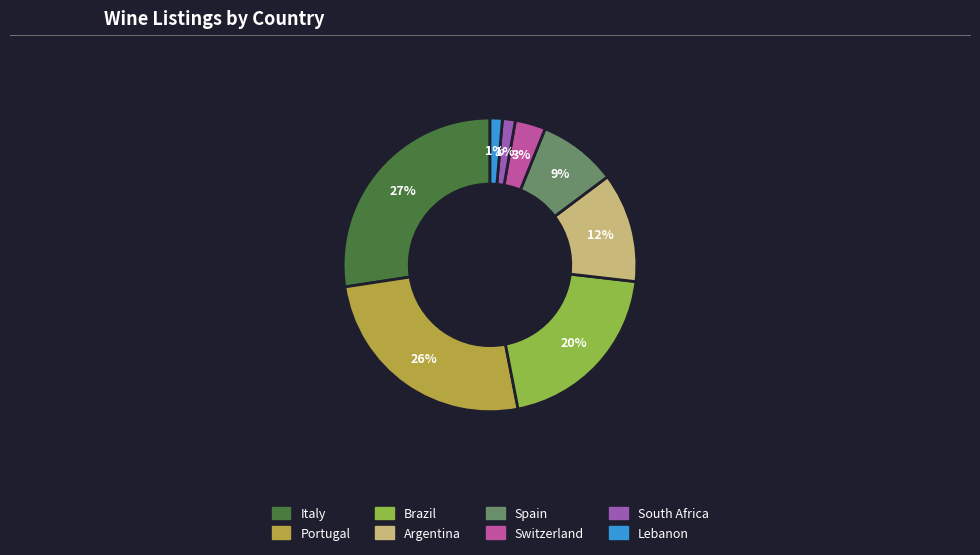

Does Italy represent more than half of the total?

No